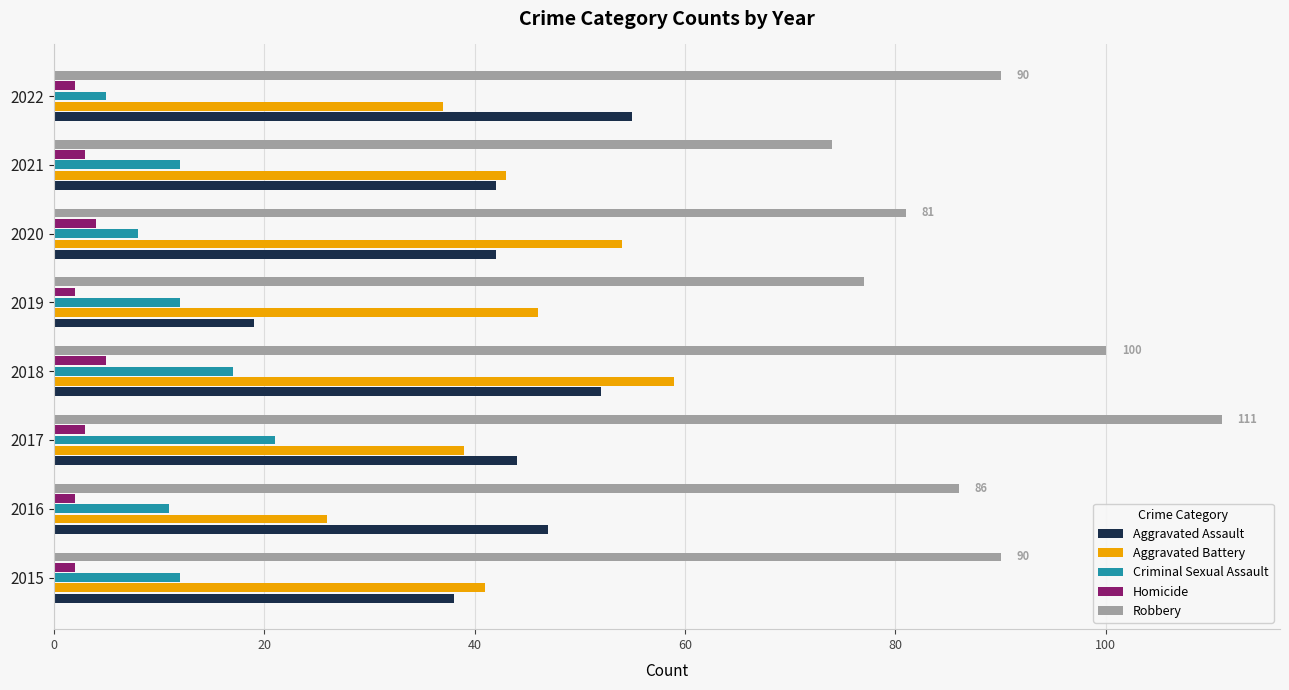

What are all the series names shown in the legend?

Aggravated Assault, Aggravated Battery, Criminal Sexual Assault, Homicide, Robbery